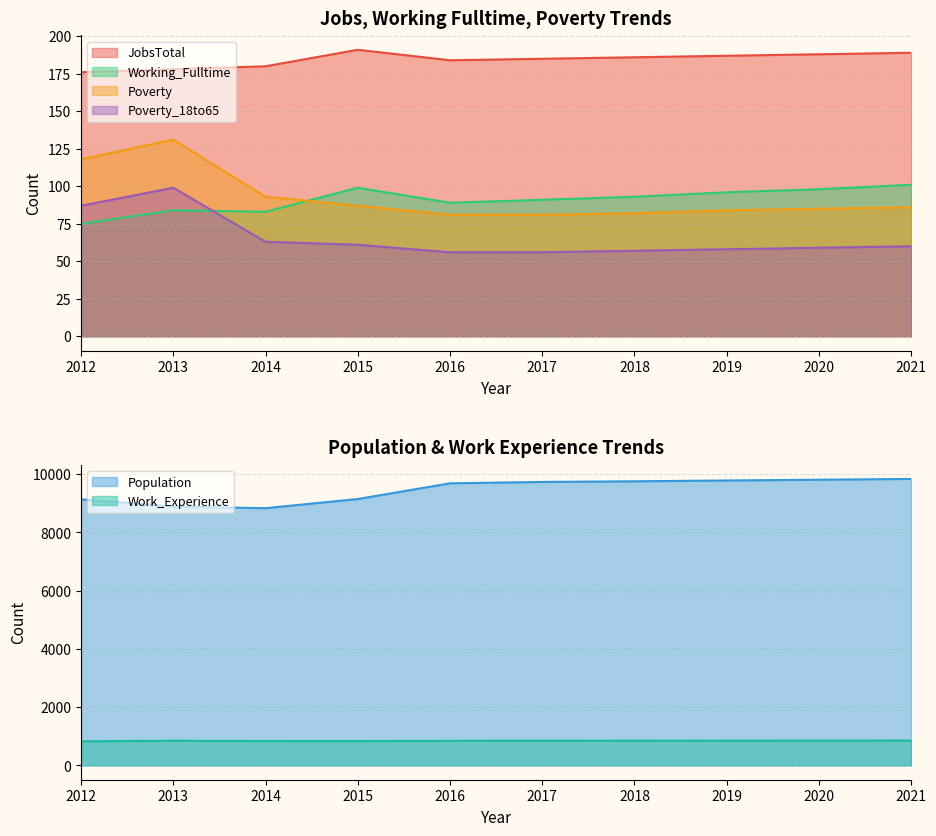

Reading left to right, extract all data points from this chart.

JobsTotal: 2012=176	2013=178	2014=180	2015=191	2016=184	2017=185	2018=186	2019=187	2020=188	2021=189
Population: 2012=9139	2013=8890	2014=8834	2015=9148	2016=9688	2017=9735	2018=9757	2019=9785	2020=9811	2021=9838
Working_Fulltime: 2012=75	2013=84	2014=83	2015=99	2016=89	2017=91	2018=93	2019=96	2020=98	2021=101
Poverty: 2012=118	2013=131	2014=93	2015=87	2016=81	2017=81	2018=82	2019=84	2020=85	2021=86
Poverty_18to65: 2012=87	2013=99	2014=63	2015=61	2016=56	2017=56	2018=57	2019=58	2020=59	2021=60
Work_Experience: 2012=828	2013=846	2014=836	2015=834	2016=844	2017=846	2018=848	2019=850	2020=851	2021=853